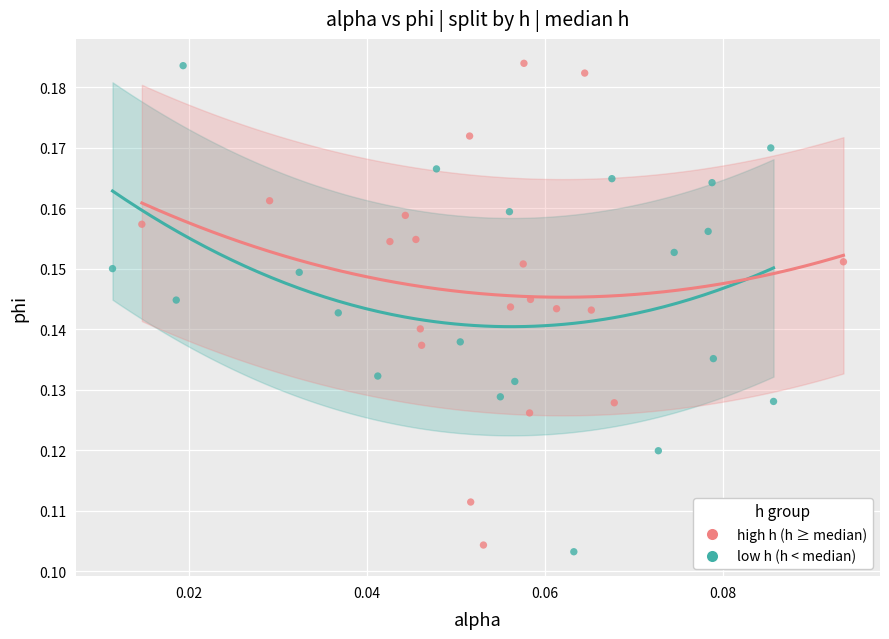

Which series contains the lowest Y value?

low h (h < median)